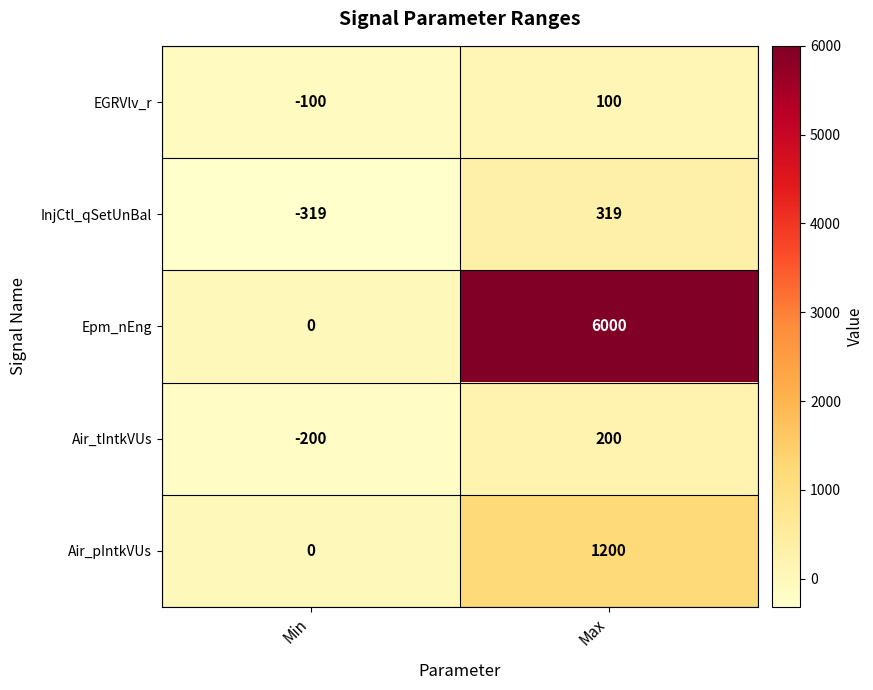

What is the spread (max minus min) of values at Min?

319